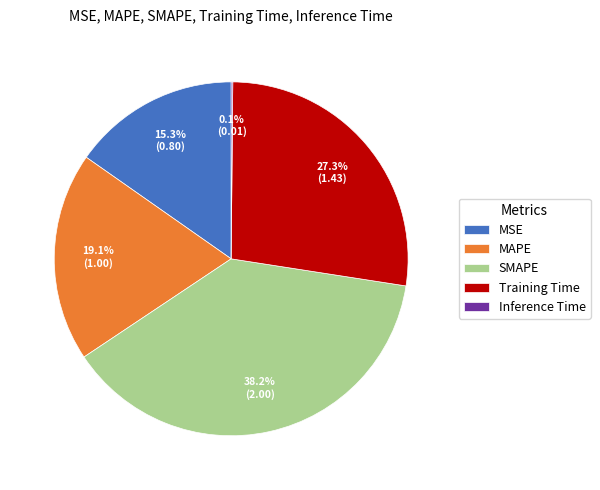

Is the sum of SMAPE and MAPE greater than half?

Yes